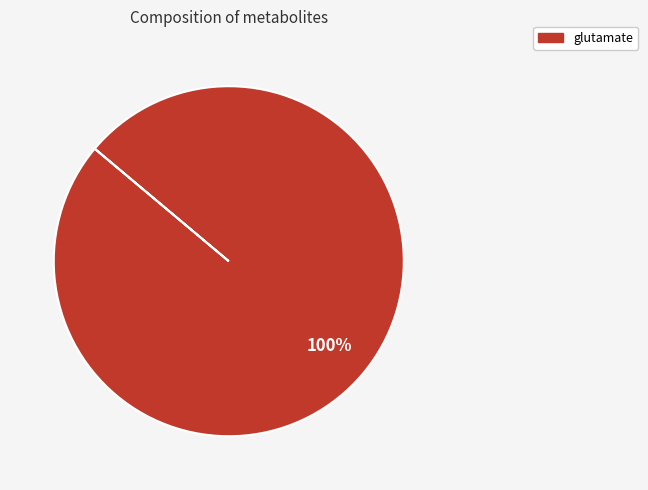

True or false: glutamate accounts for 100% of the total.

True